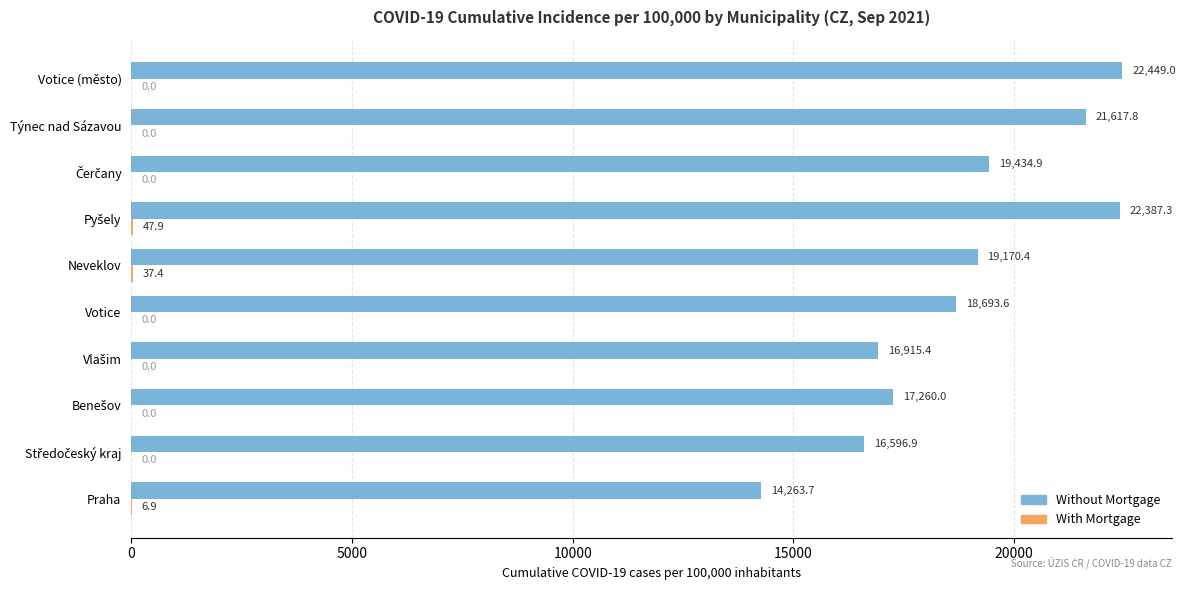

Which label corresponds to the largest value in the chart?

Votice (město)